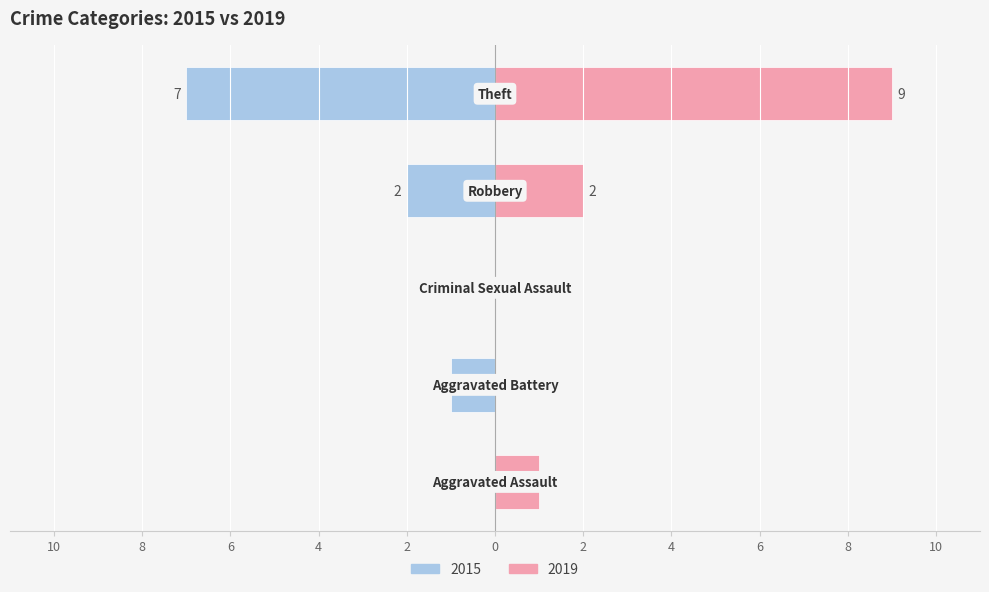

Which series changed the most between Aggravated Assault and Robbery?

2015